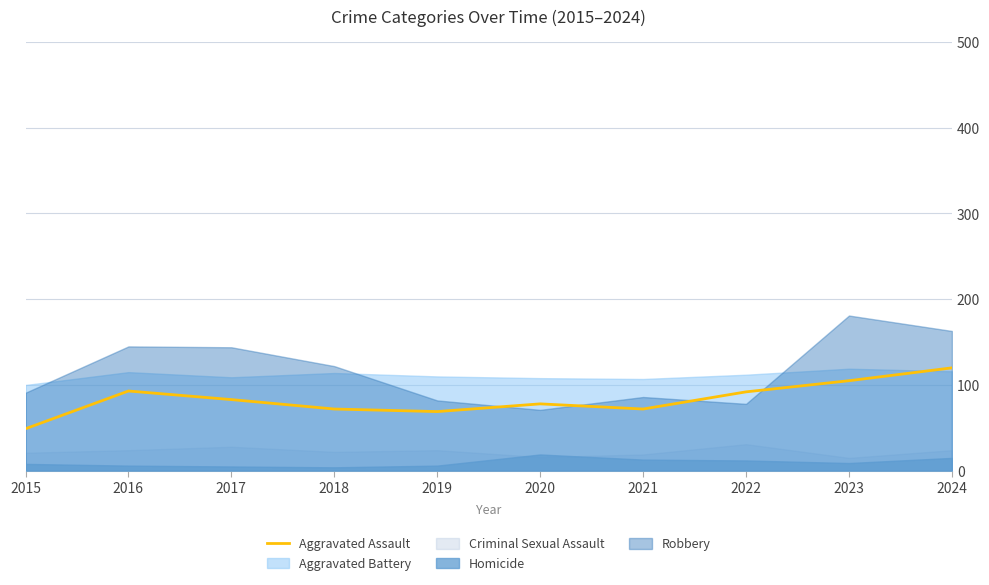

Which label corresponds to the largest value in the chart?

2024